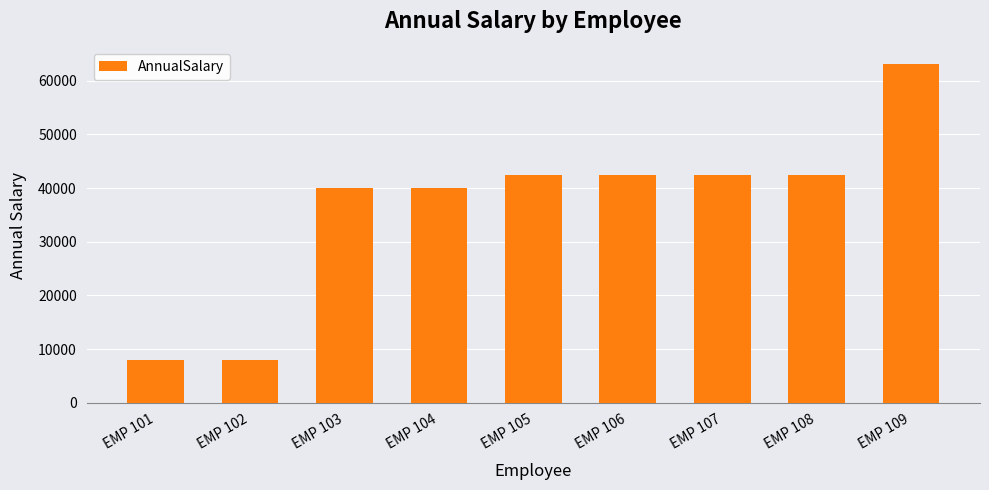

What is the sum of all values?

328846.2